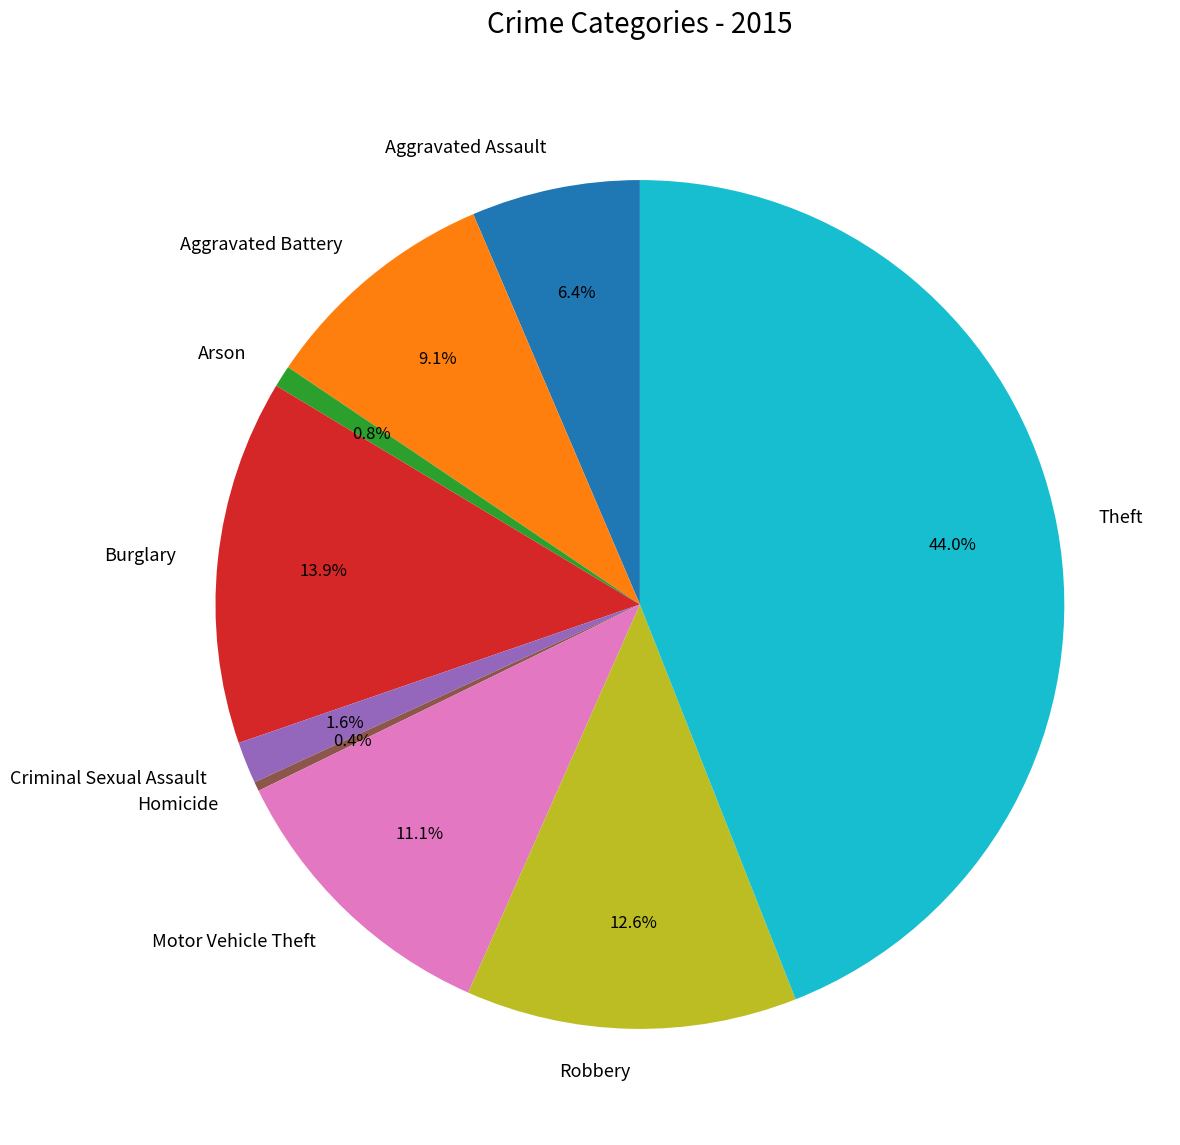

To the nearest percent, what is the average slice percentage?

11%